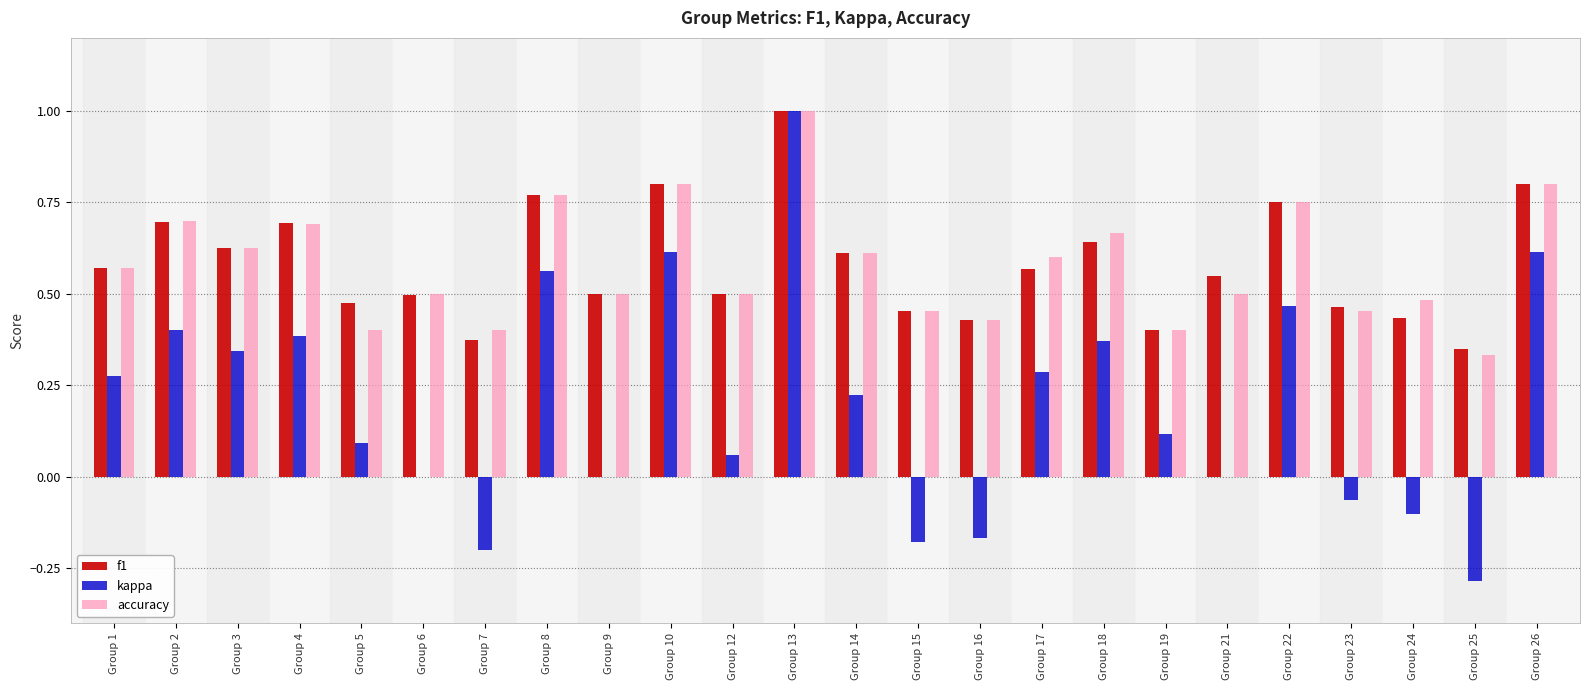

Count the number of categories in the chart.

24